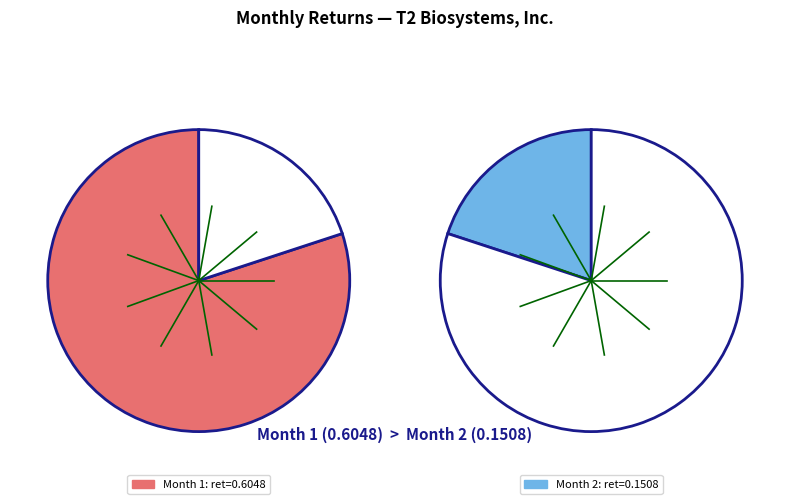

What is the smallest slice in the pie chart?

Month 2